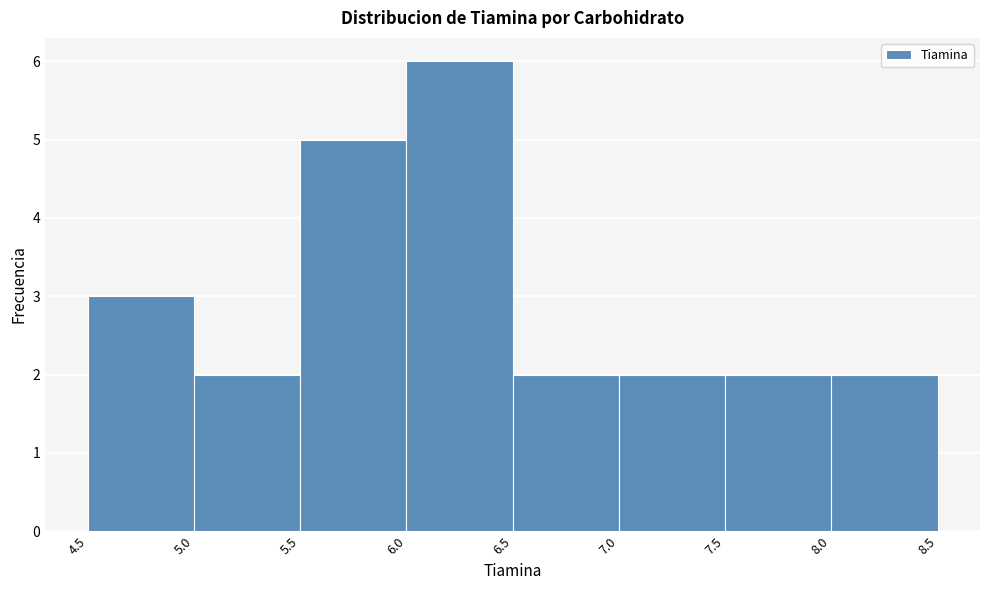

How tall is the bar that spans 4.5 to 5.0 on the x-axis? The values are not printed on the chart, so give them approximately, as read against the axis.

3